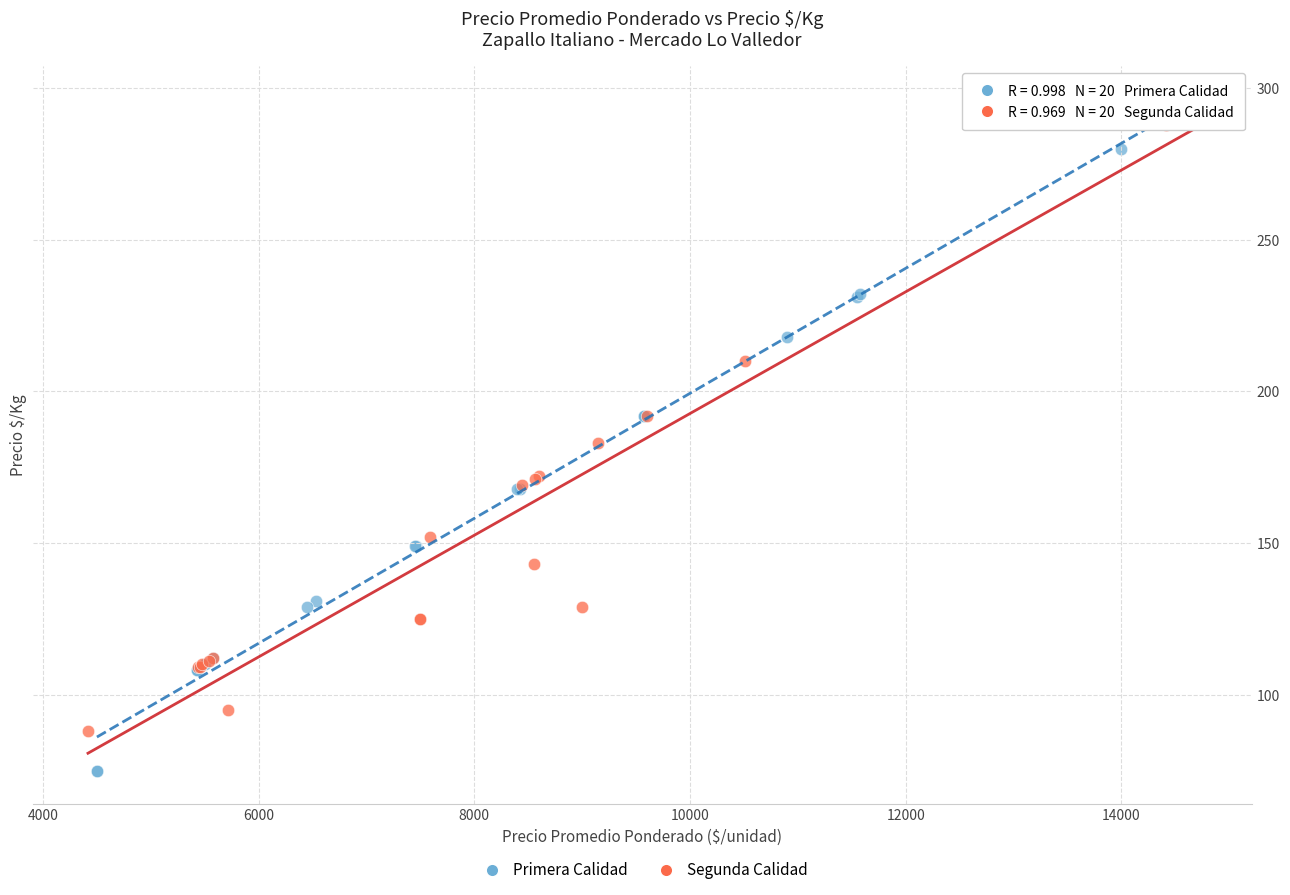

Which series has the largest Y range (max minus min)?

Primera Calidad